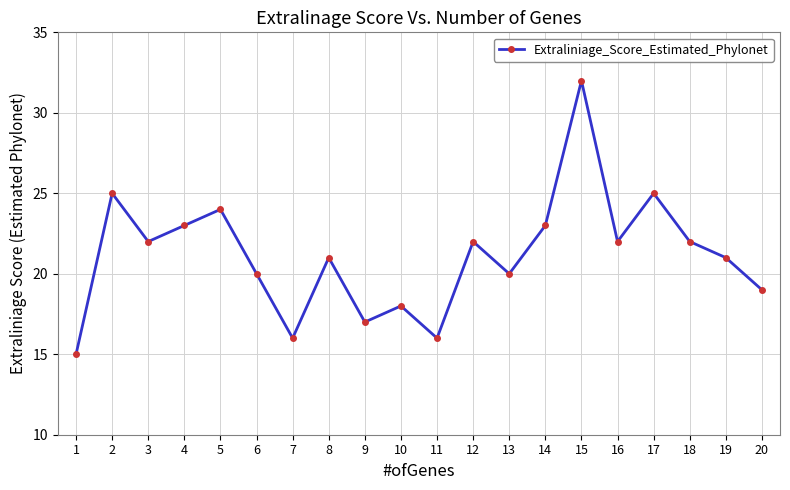

How many points are higher than both their immediate neighbors (excluding endpoints)?

7